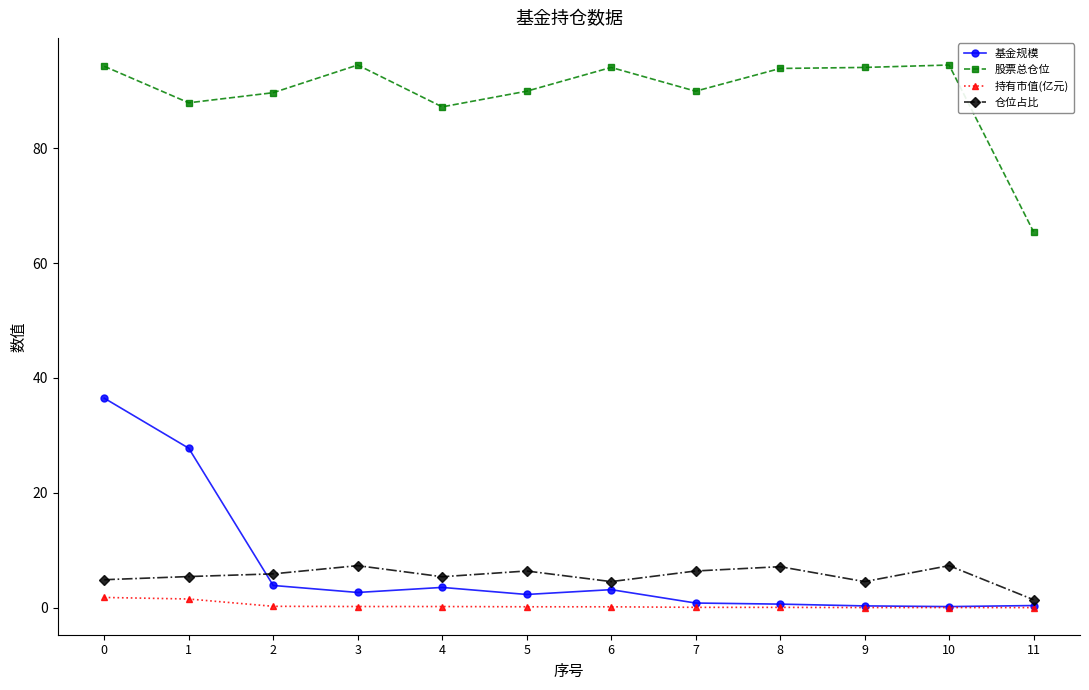

What is the minimum value for 股票总仓位?

65.5